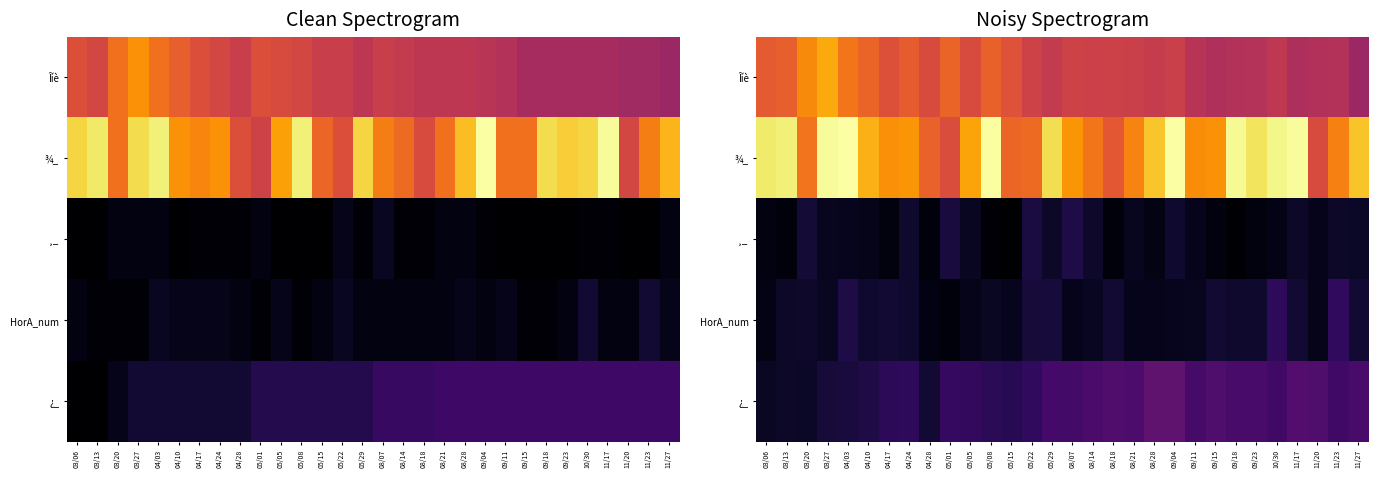

Which series has the largest range (max minus min)?

¾_